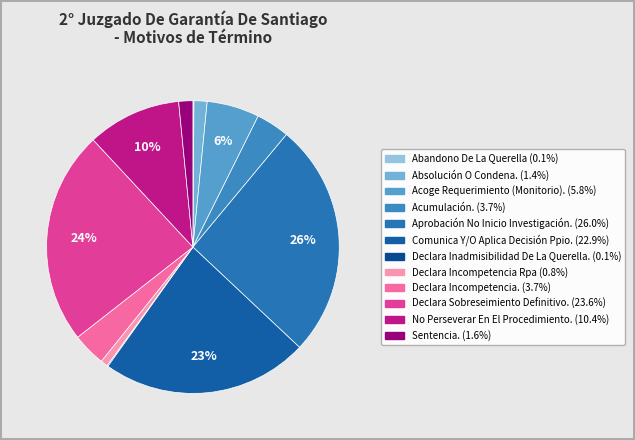

To the nearest percent, what is the average slice percentage?

8%